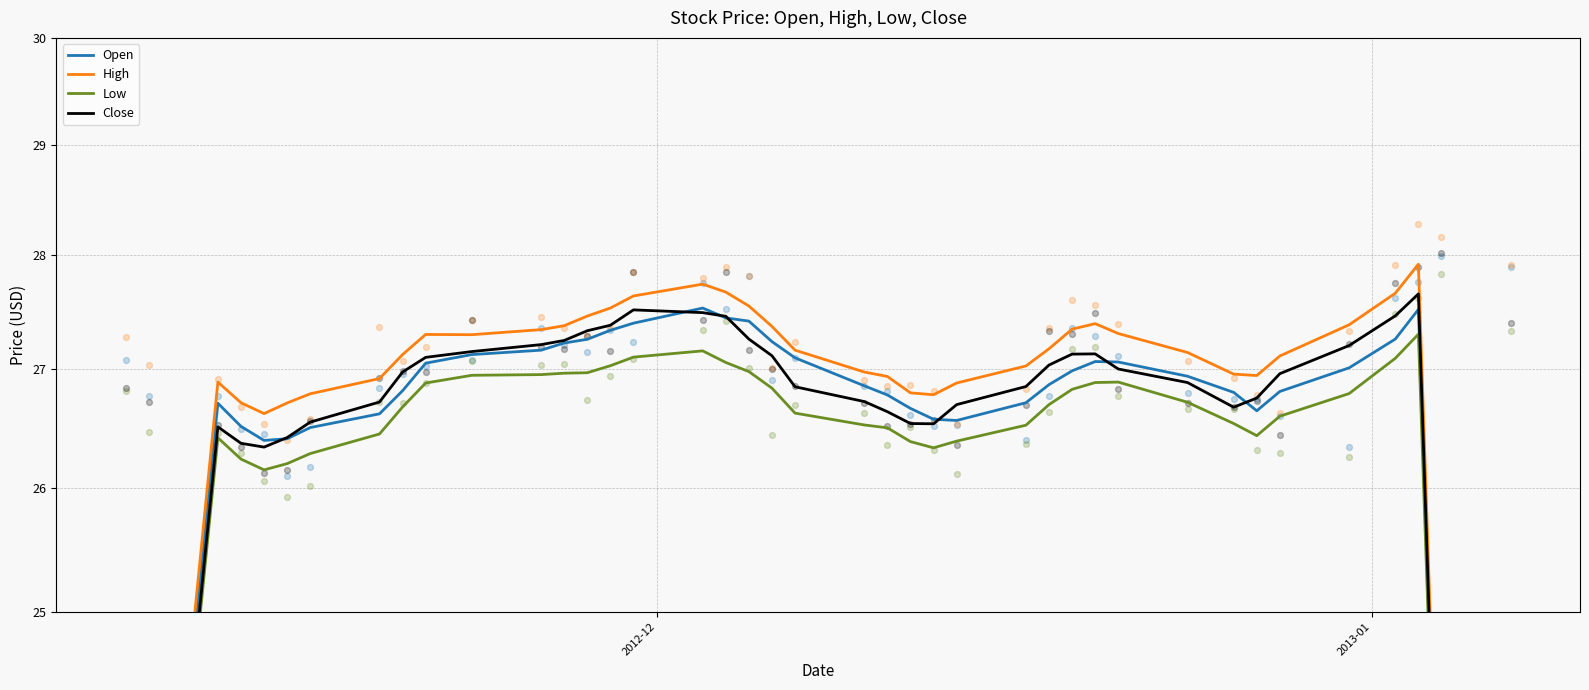

What are all the series names shown in the legend?

Open, High, Low, Close